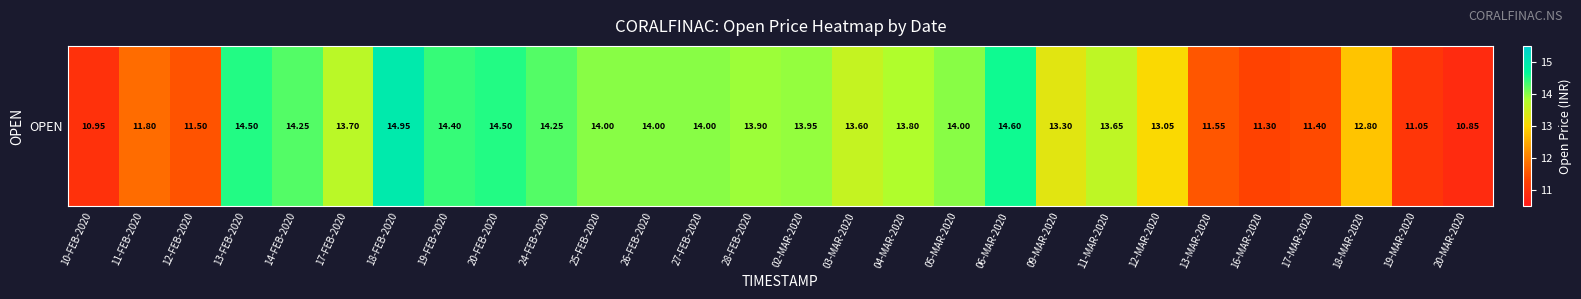

Reading right to left, transcribe all the data shown in this chart.

10.8	11.1	12.8	11.4	11.3	11.6	13.1	13.7	13.3	14.6	14.0	13.8	13.6	13.9	13.9	14.0	14.0	14.0	14.2	14.5	14.4	14.9	13.7	14.2	14.5	11.5	11.8	10.9